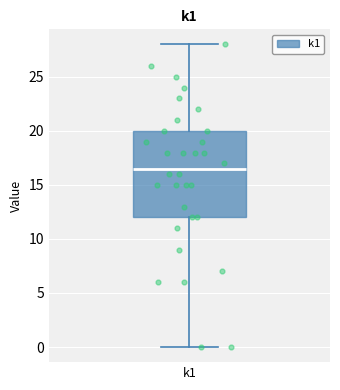

Read this box plot against the y-axis: the position of the median line, the range covered by the box, and the ends of both whiskers. The values are not printed on the chart, so give them approximately, as read against the axis.

median 16.5, box 12.0 to 20.0, whiskers 0.0 to 28.0